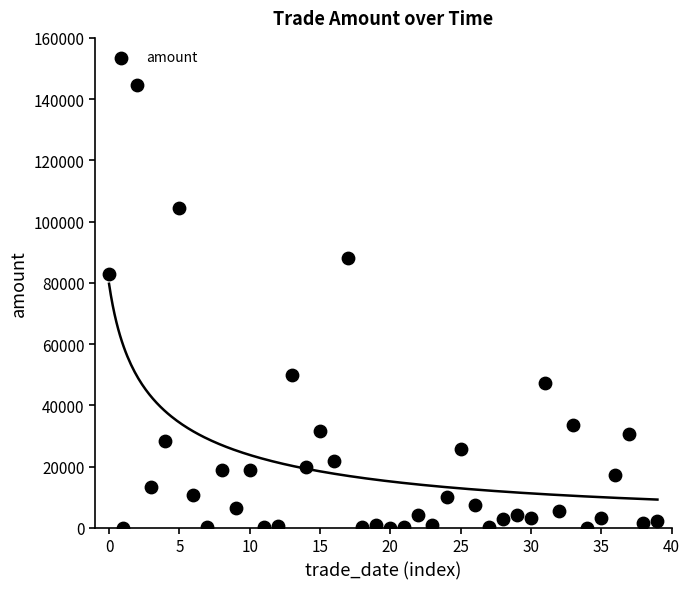

What is the range of Y values (max minus min)?

144734